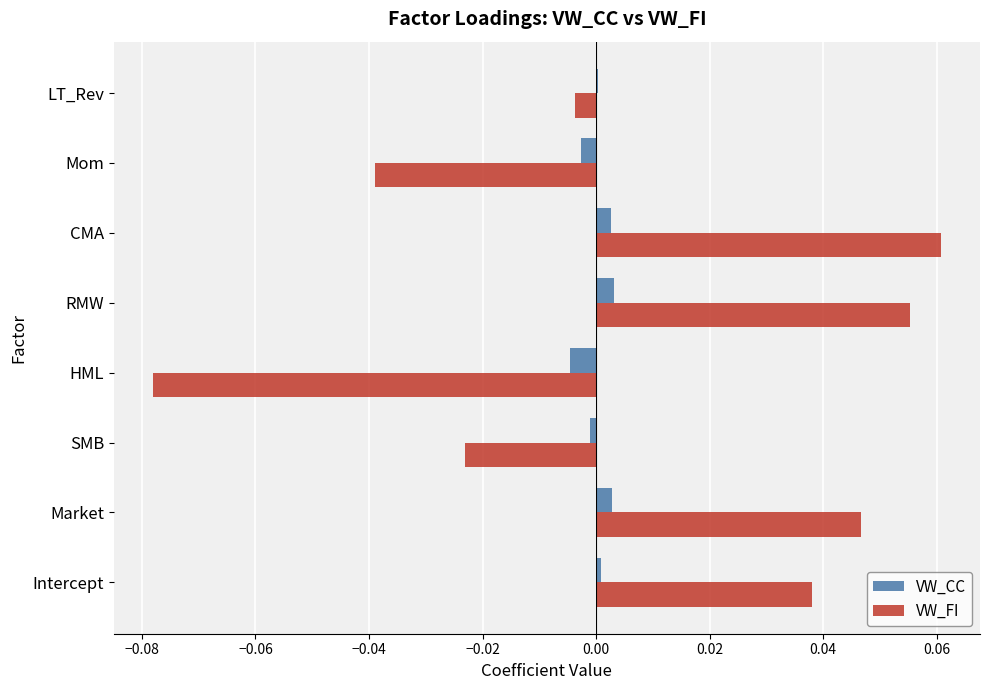

Which series has the largest total across all categories?

VW_FI